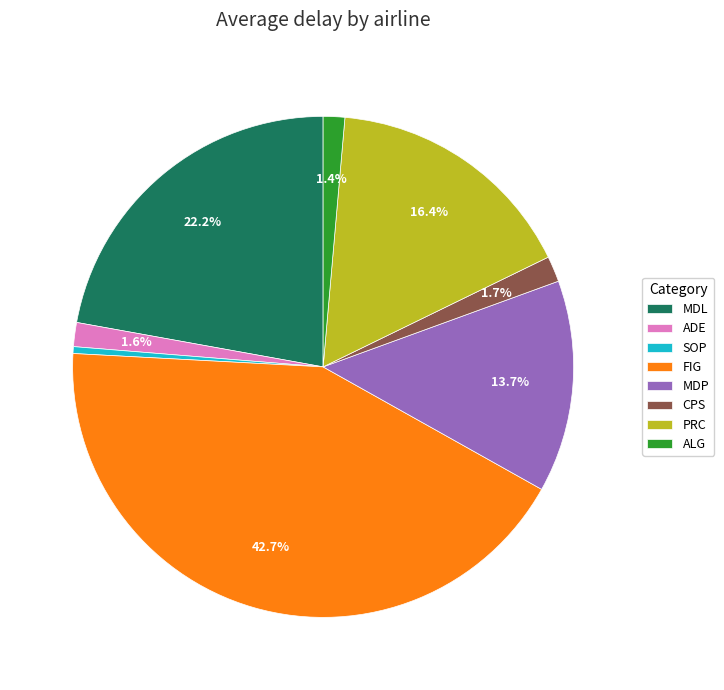

How many segments does this pie chart have?

8